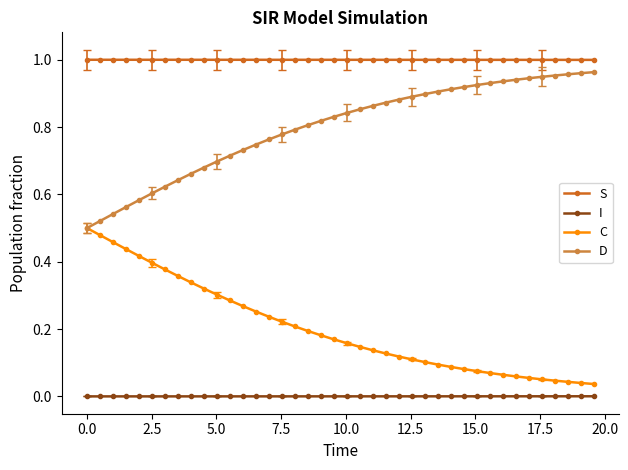

True or false: C and I intersect in this chart.

False